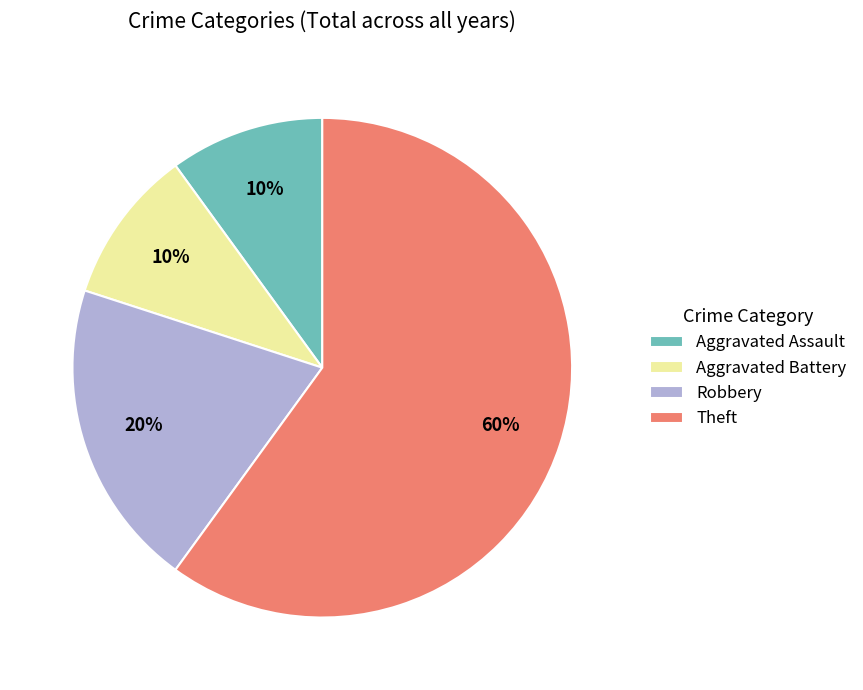

To the nearest percent, what portion does Robbery represent?

20%